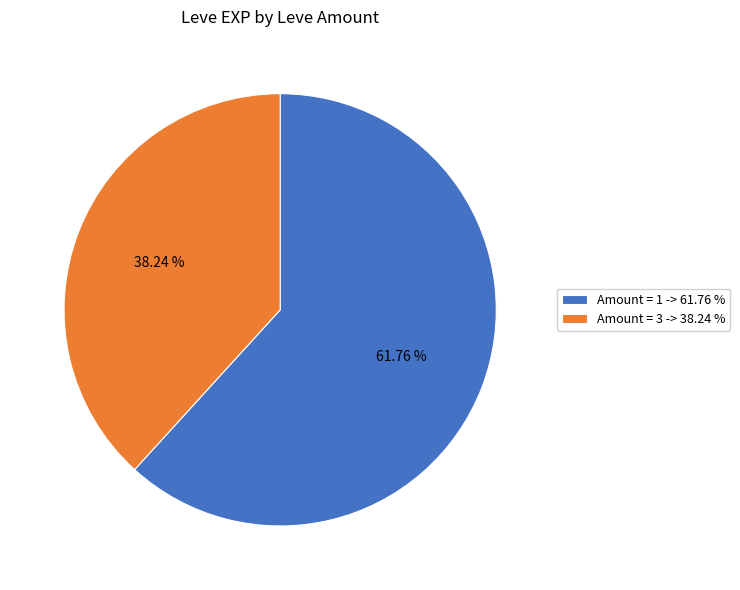

Is there any slice that represents more than half of the pie?

Yes